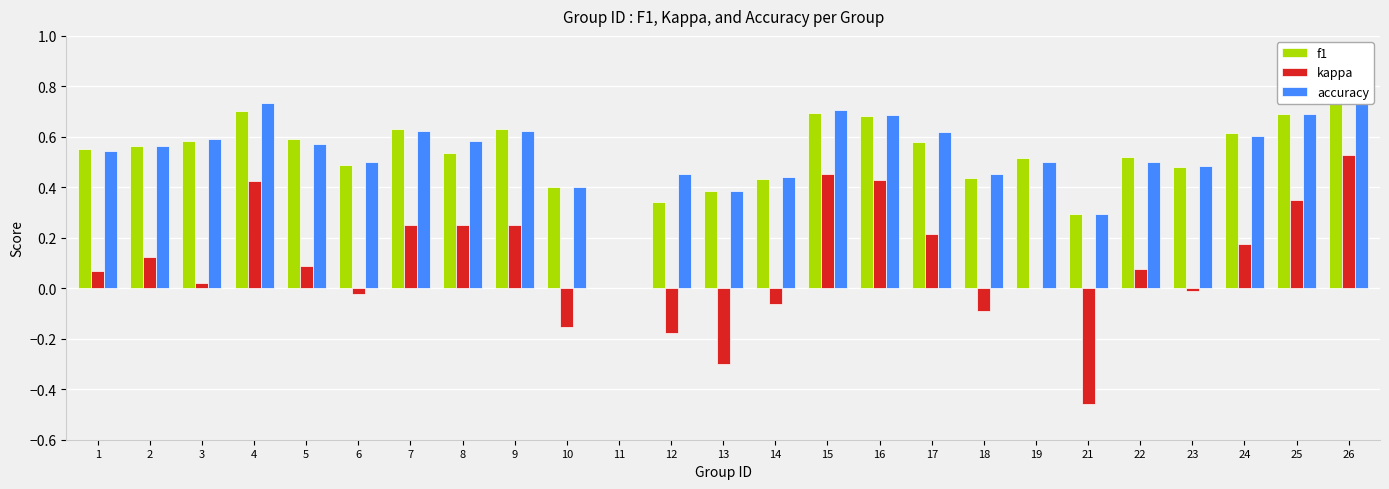

How many groups of bars are there?

25